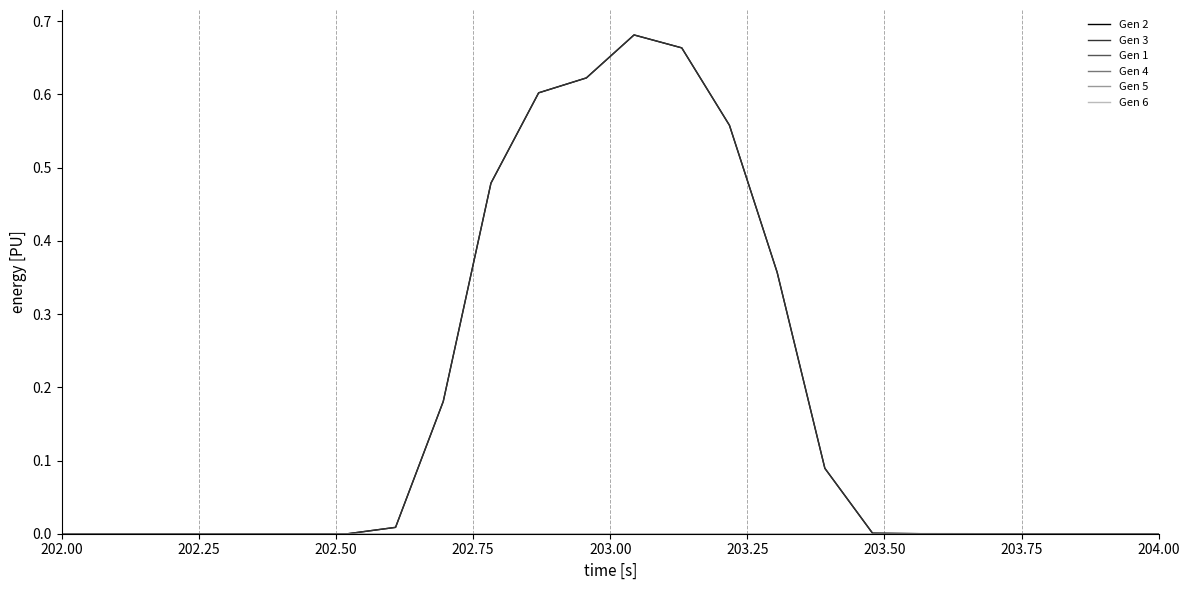

Is this an area chart (filled region under the line)?

No